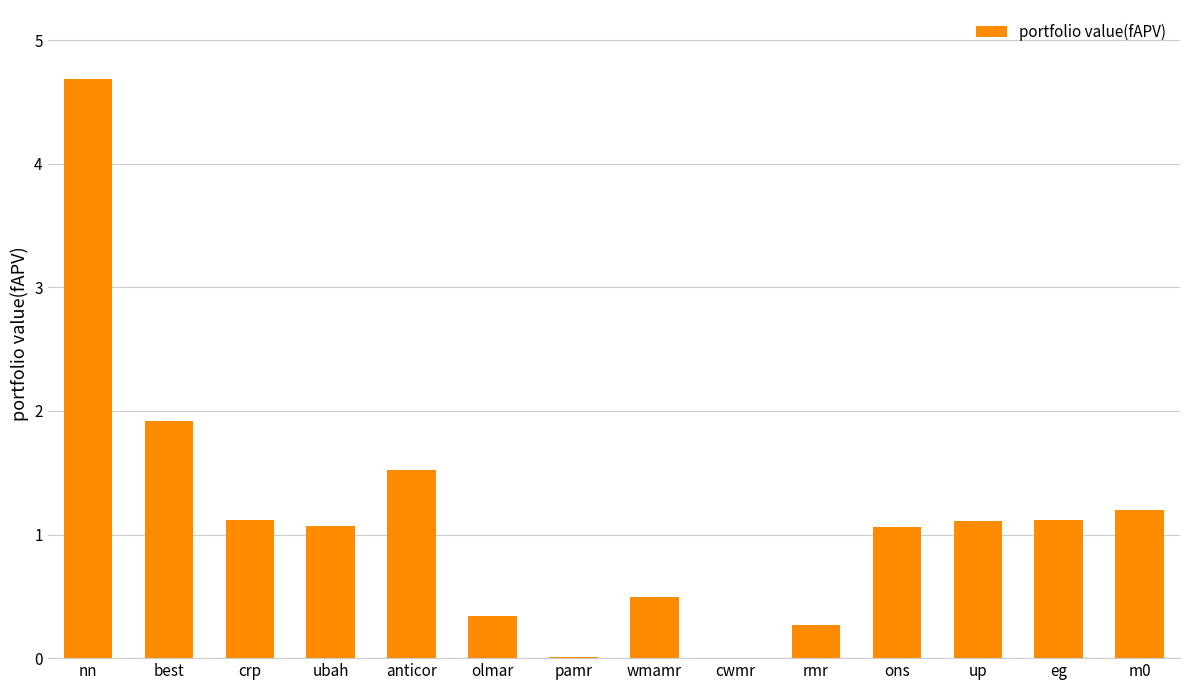

Where does the data first go above 1?

nn